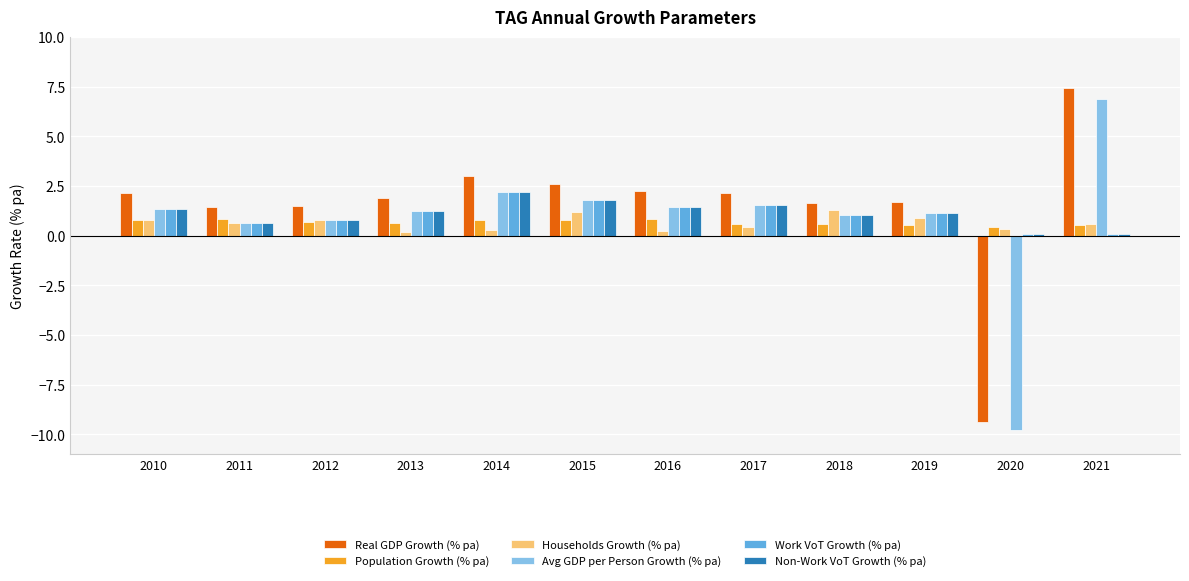

Is it true that Real GDP Growth (% pa) equals 2.1 at 2010?

True